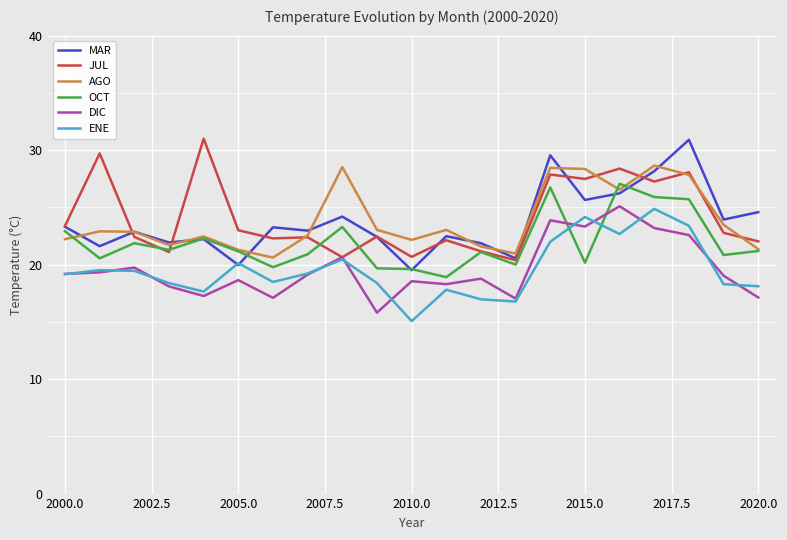

At how many categories does at least one series exceed 20?

21